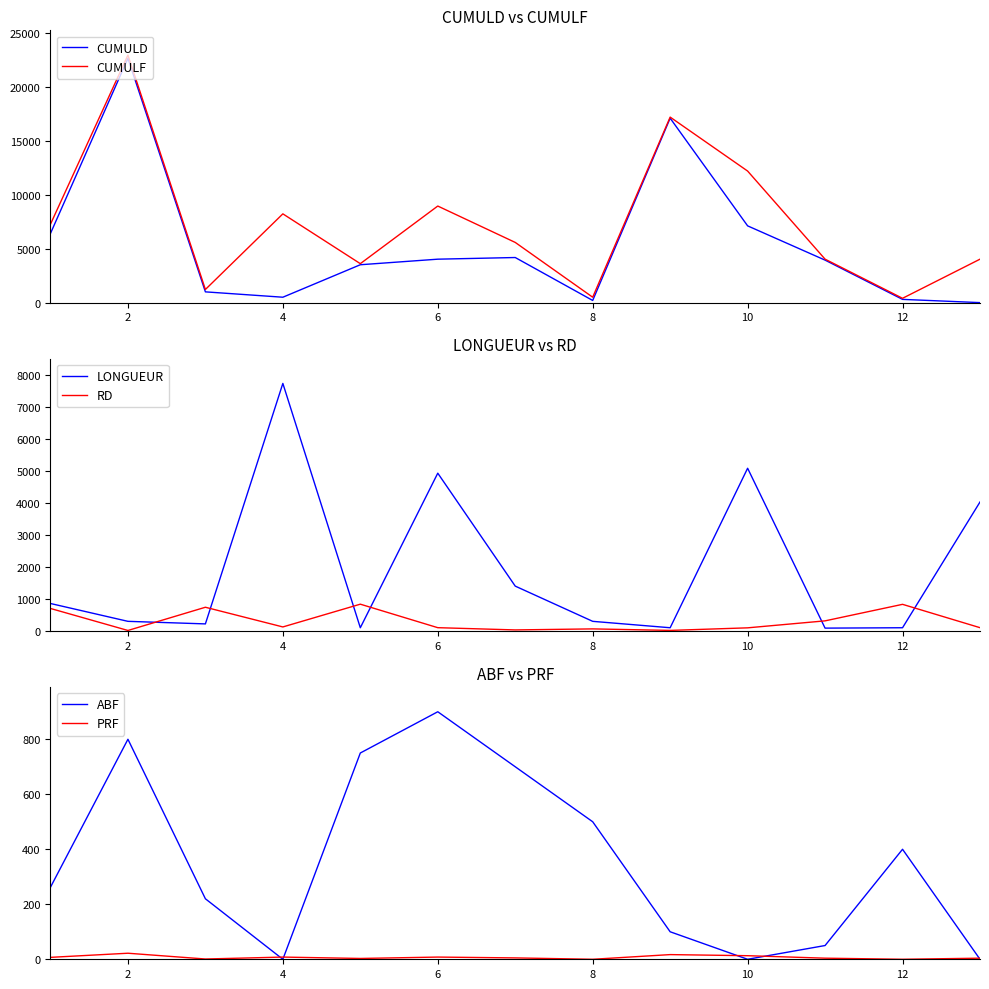

In PRF, how many points are lower than both neighbors (excluding endpoints)?

4